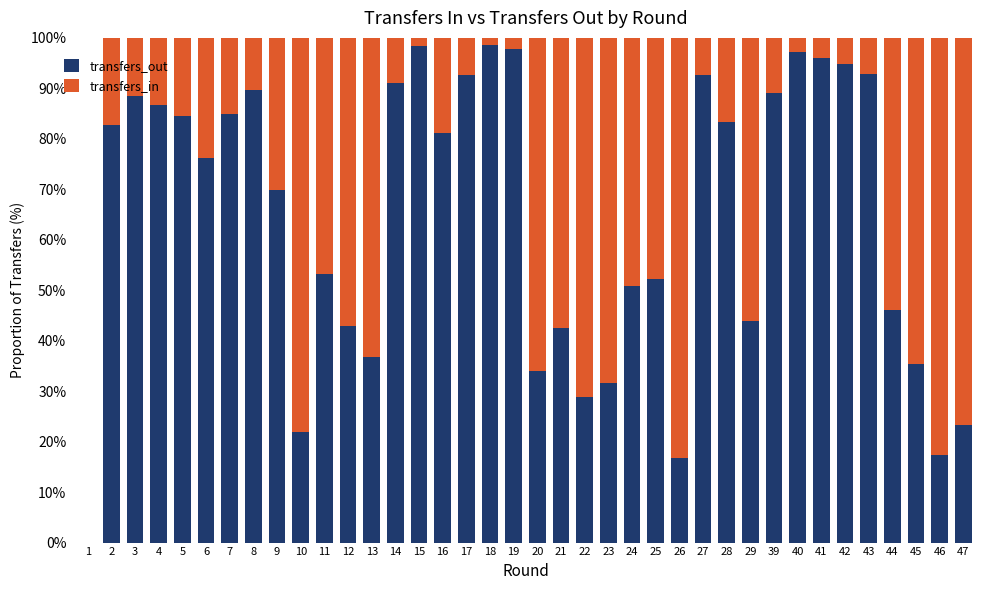

What is the sum of all transfers_out values?

2446.8